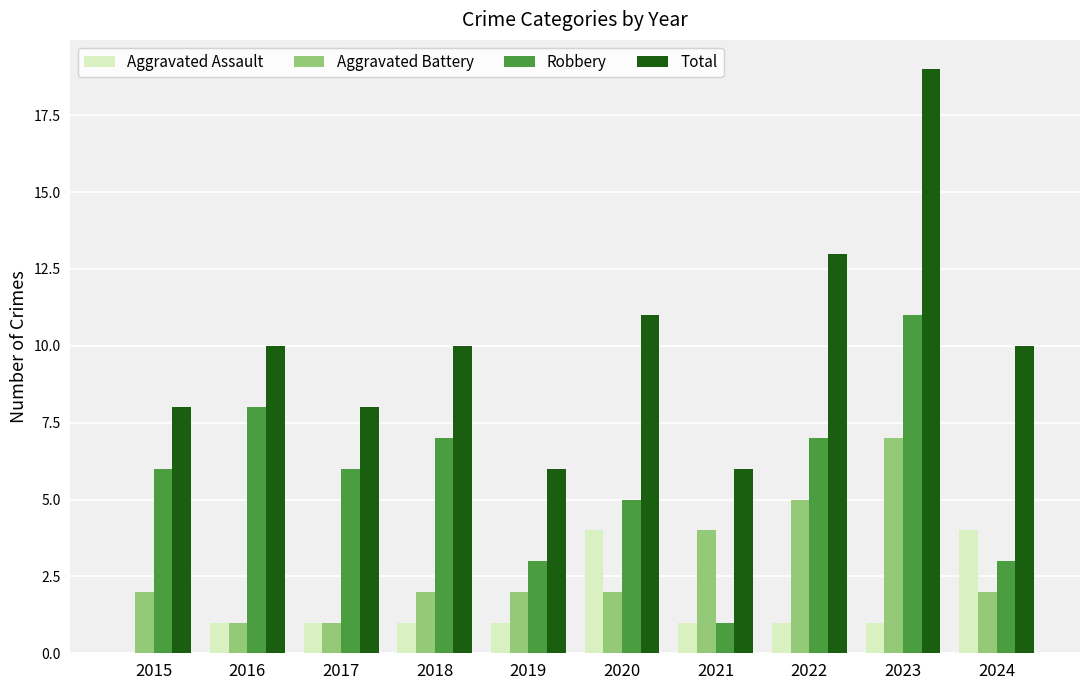

Is it true that Robbery equals 3 at 2017?

False